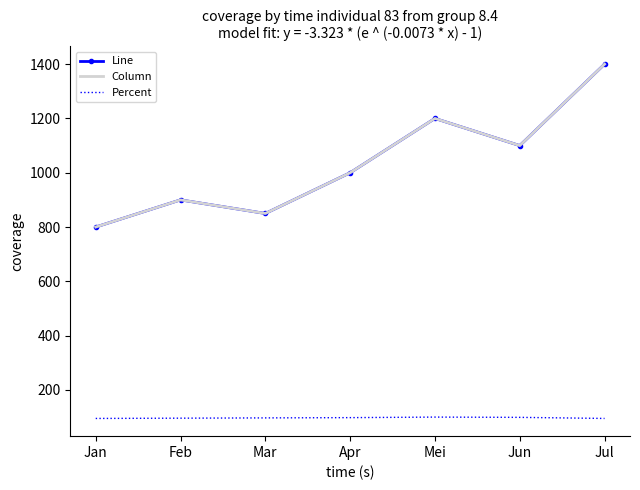

What is the sum of all Percent values?

680